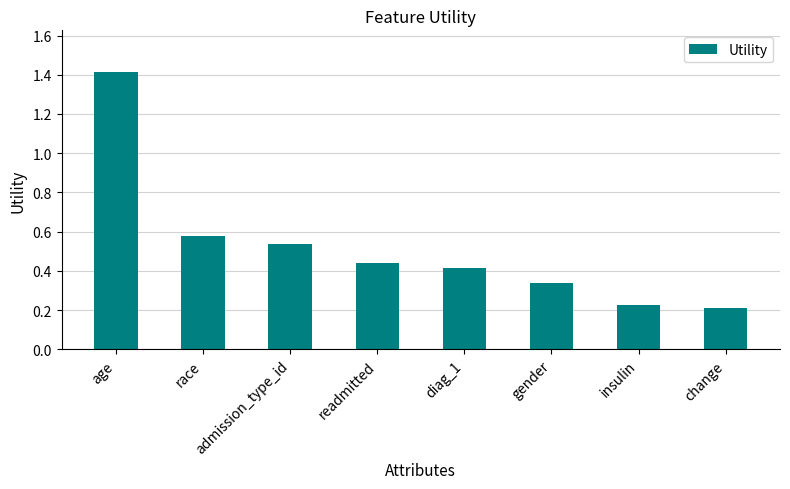

Which label corresponds to the largest value in the chart?

age